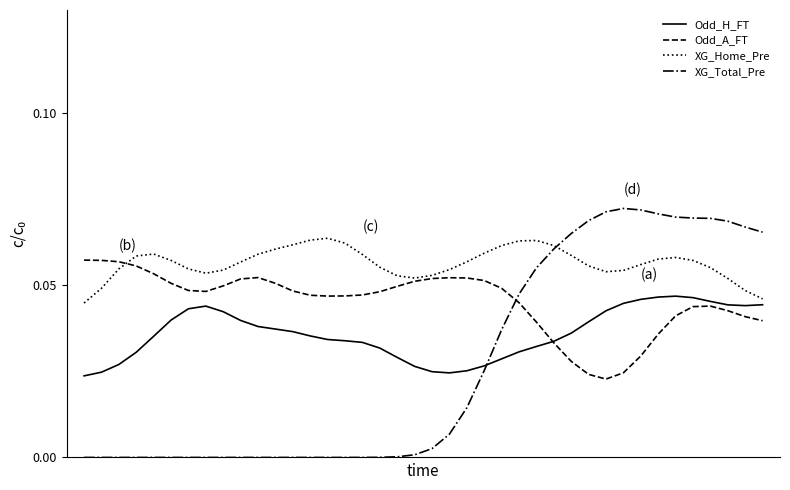

Which series has the largest range (max minus min)?

XG_Total_Pre